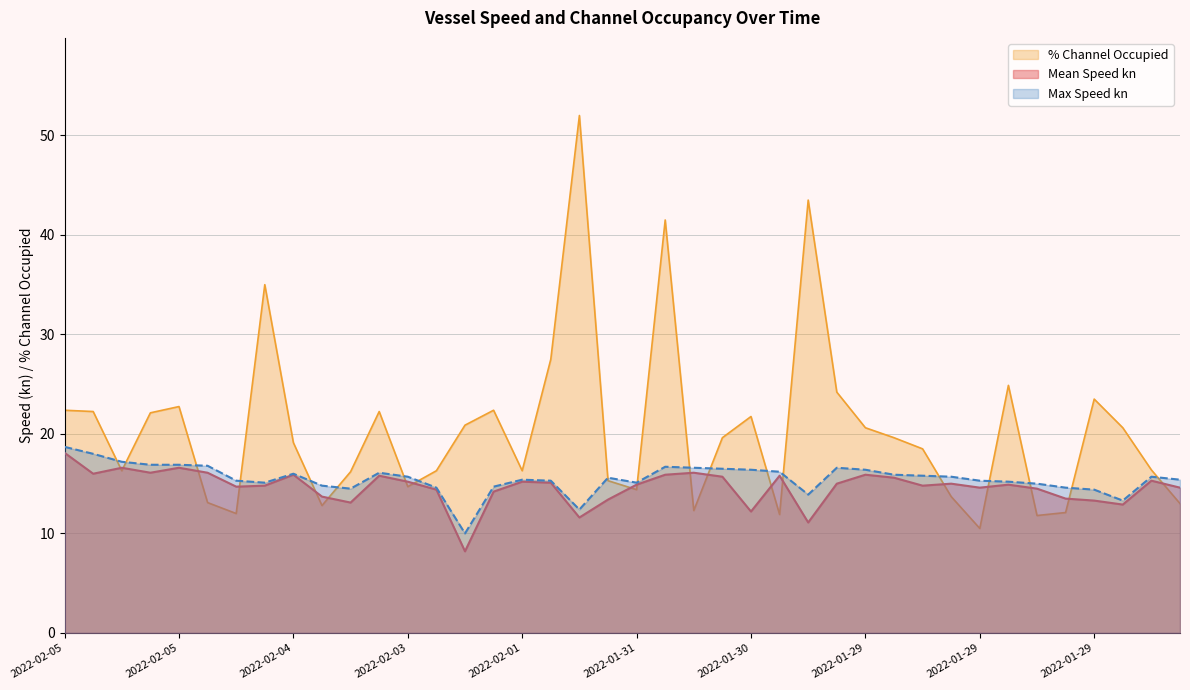

How many data points does each series have?

40